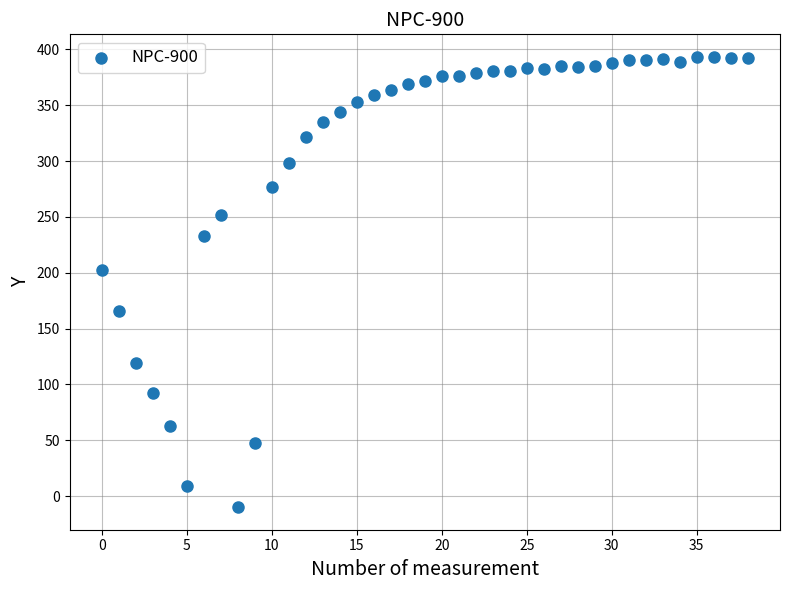

What is the range of Y values (max minus min)?

403.2